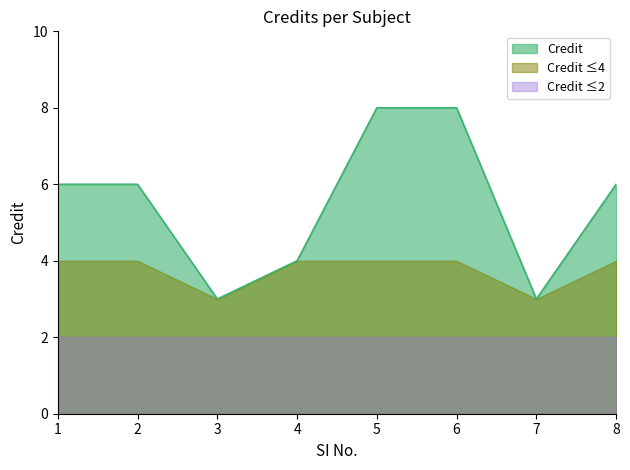

Read the value at 6.

8